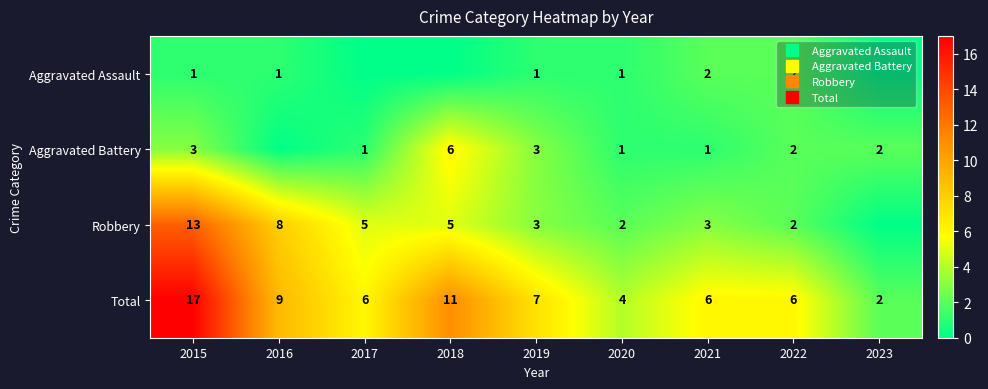

Between 2015 and 2017, which series saw the biggest shift?

Total